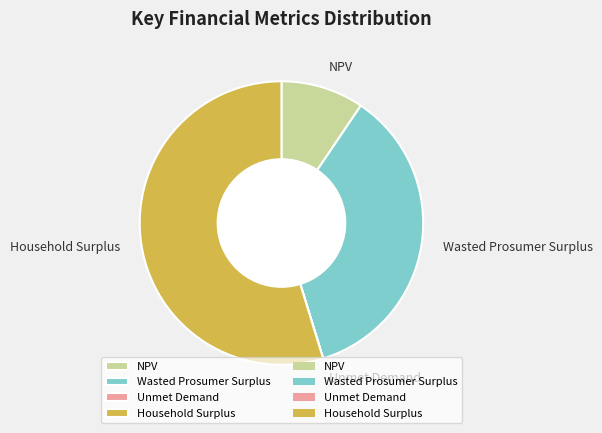

True or false: NPV accounts for 1% of the total.

False